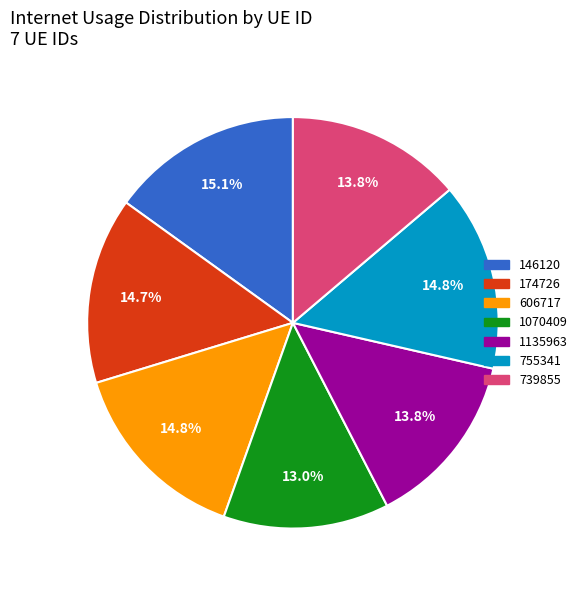

Which category has the smallest portion of the pie?

1070409